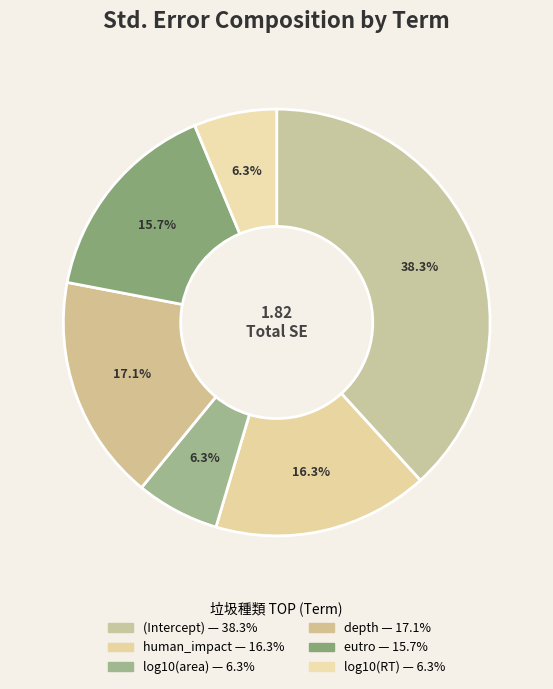

What percentage is the log10(RT) slice, to the nearest percent?

6%